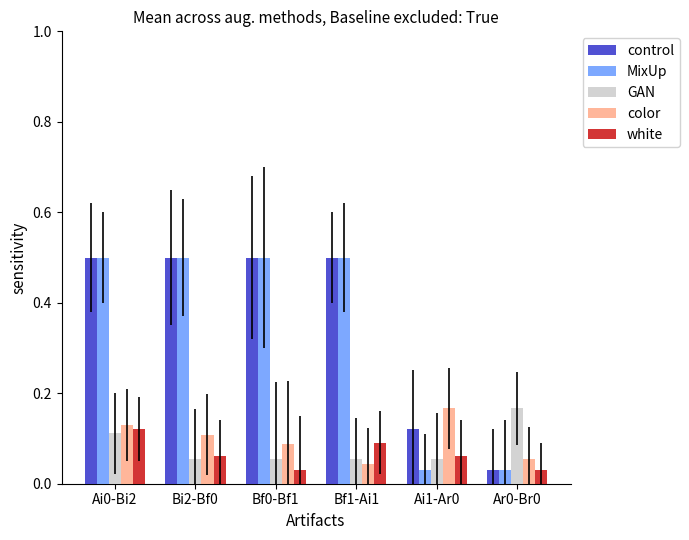

What is the difference between the second highest and second lowest values in the control series?

0.4